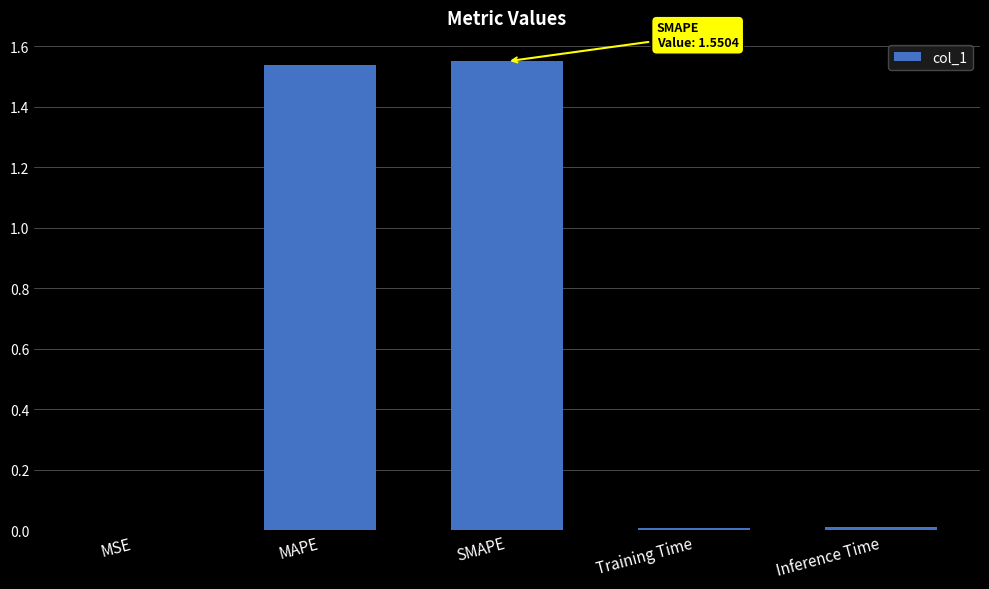

Is it true that the value at MAPE is 0.7?

False